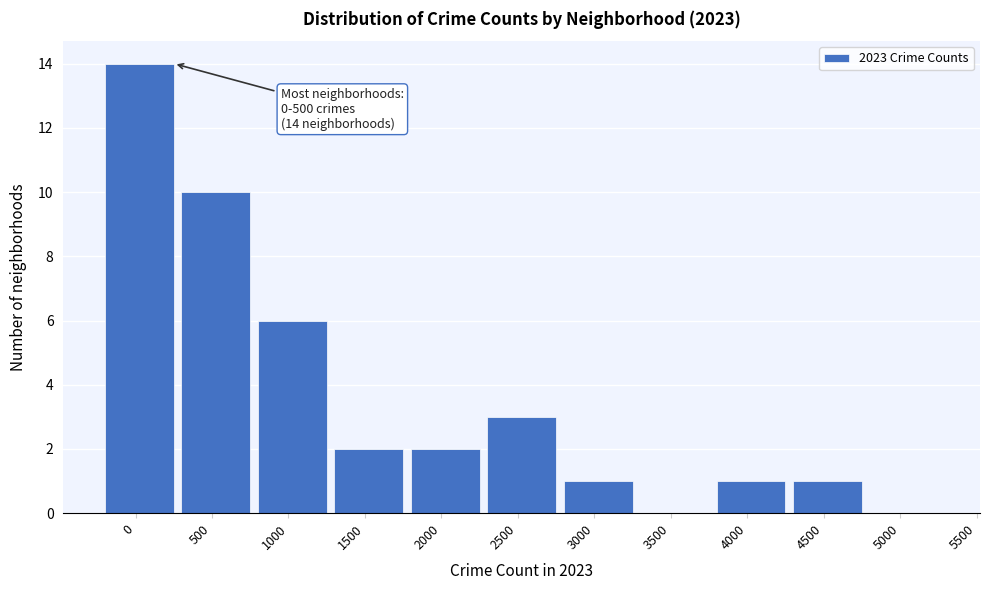

Reading right to left, transcribe all the data shown in this chart.

5000=0	4500=1	4000=1	3500=0	3000=1	2500=3	2000=2	1500=2	1000=6	500=10	0=14